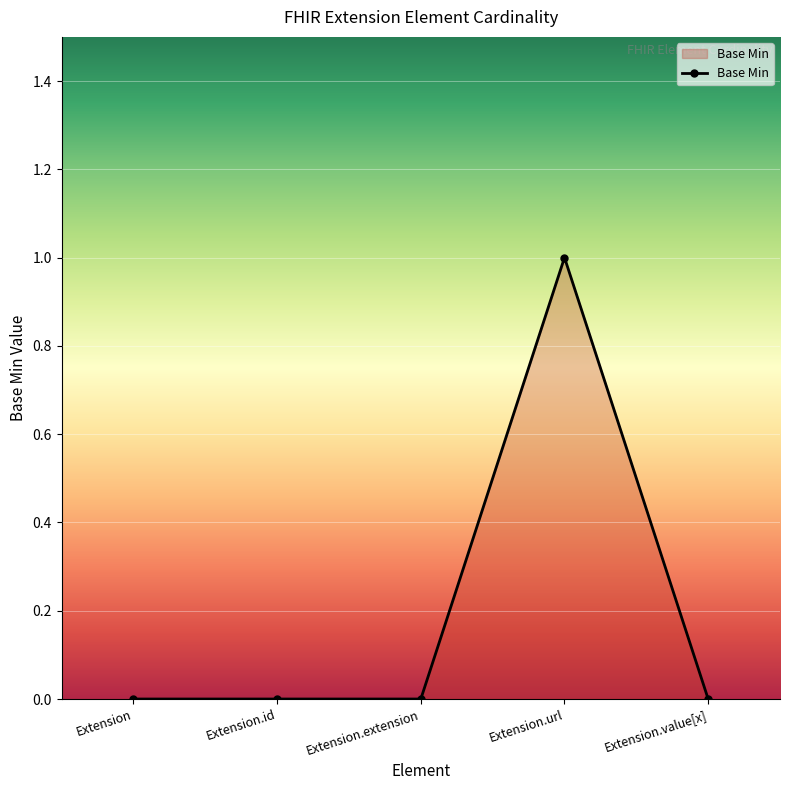

How many lines are shown in the chart?

1